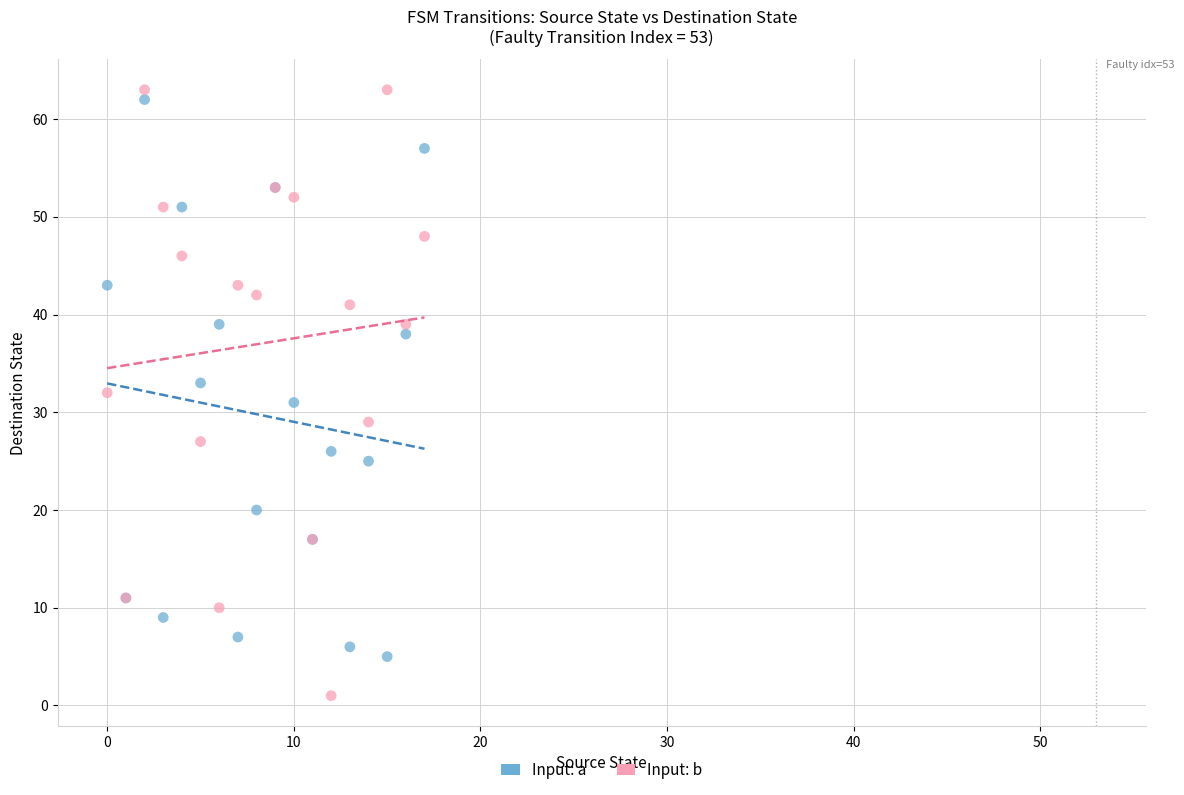

Which series reaches the minimum Y coordinate?

Input: b